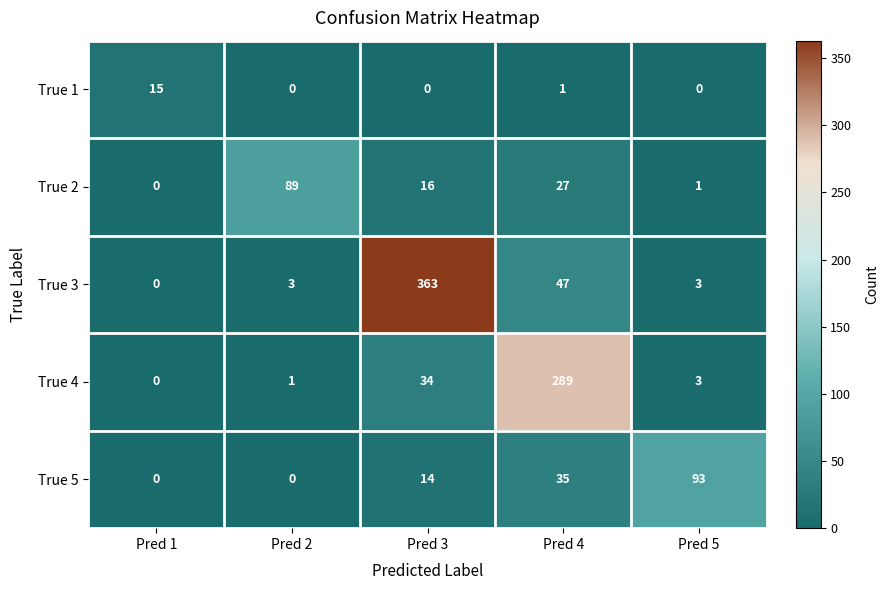

How many data points does each series have?

5